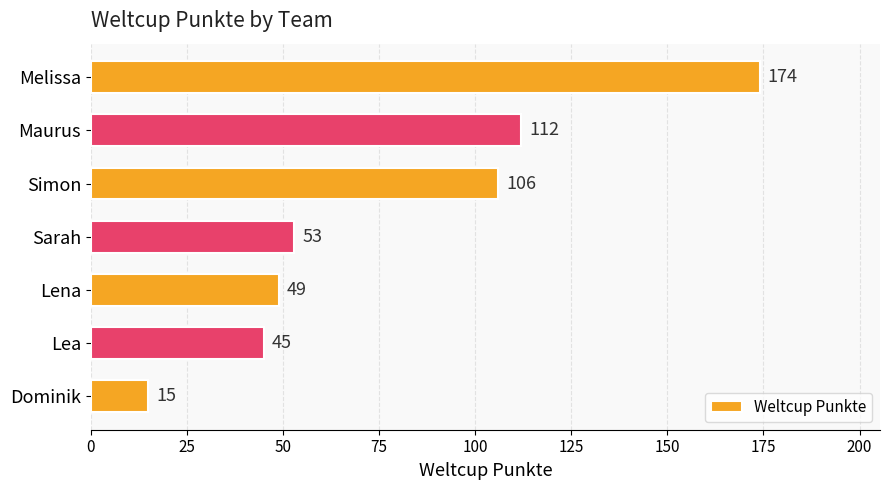

Rank the categories by value from highest to lowest.

Melissa, Maurus, Simon, Sarah, Lena, Lea, Dominik